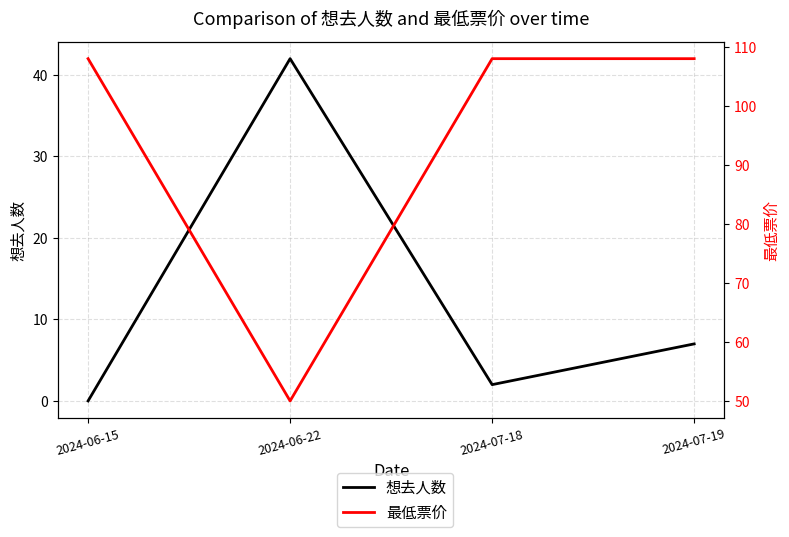

What is the spread (max minus min) of values at 2024-07-18?

106